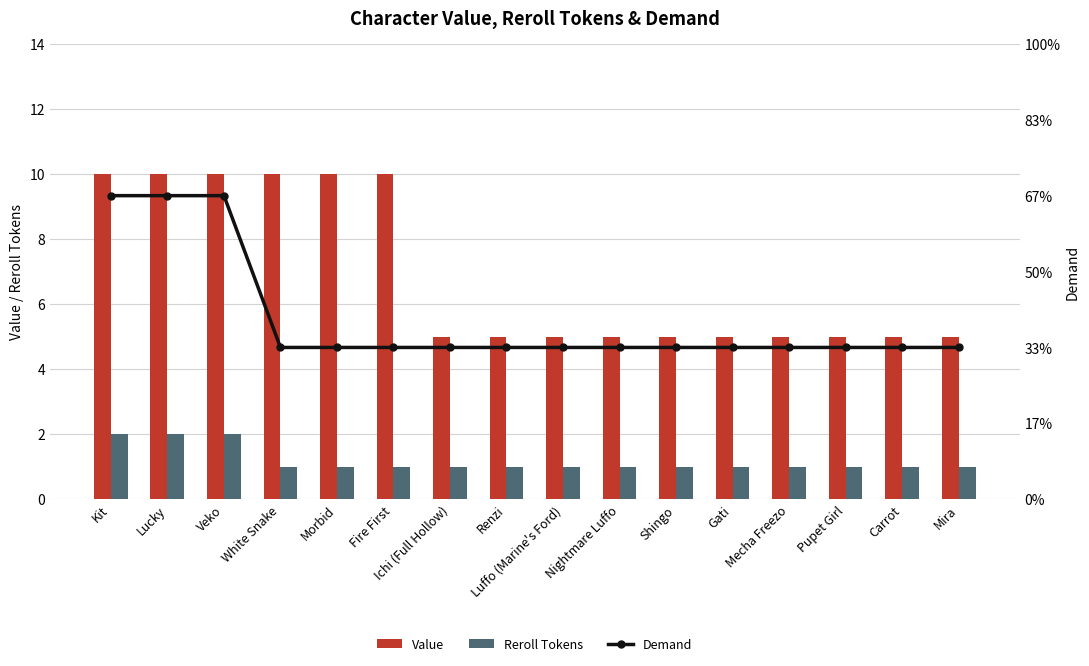

Reading left to right, transcribe all the data shown in this chart.

Value: 10	10	10	10	10	10	5	5	5	5	5	5	5	5	5	5
Reroll Tokens: 2	2	2	1	1	1	1	1	1	1	1	1	1	1	1	1
Demand: 2	2	2	1	1	1	1	1	1	1	1	1	1	1	1	1